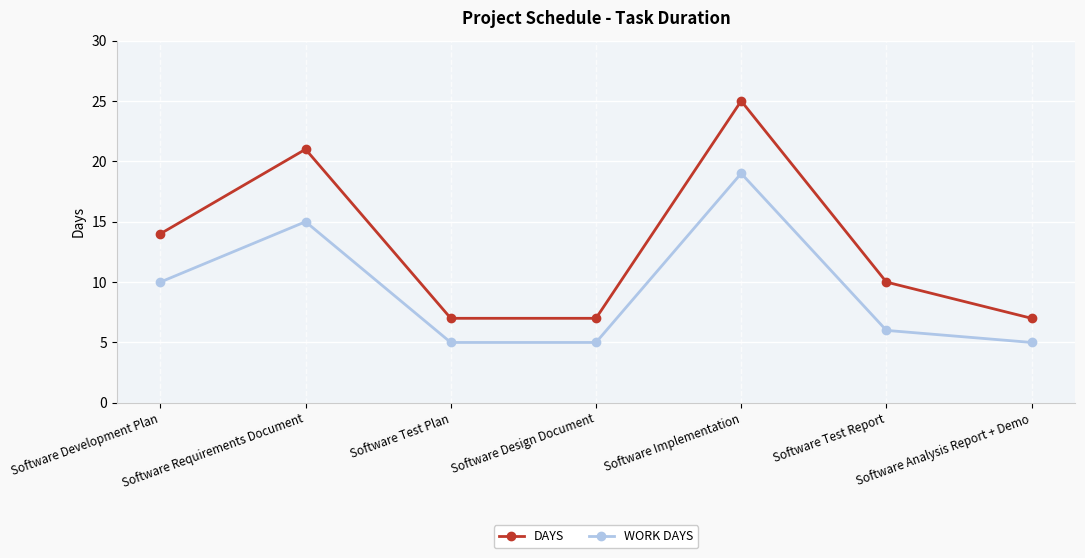

List the series in order of their overall mean, highest first.

DAYS, WORK DAYS